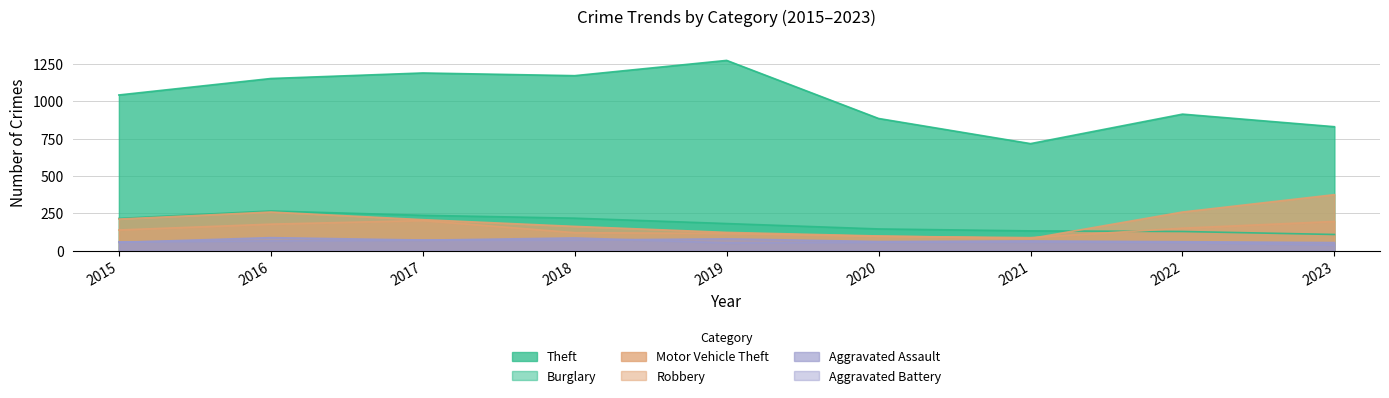

At which category does Aggravated Assault reach its first local peak?

2016